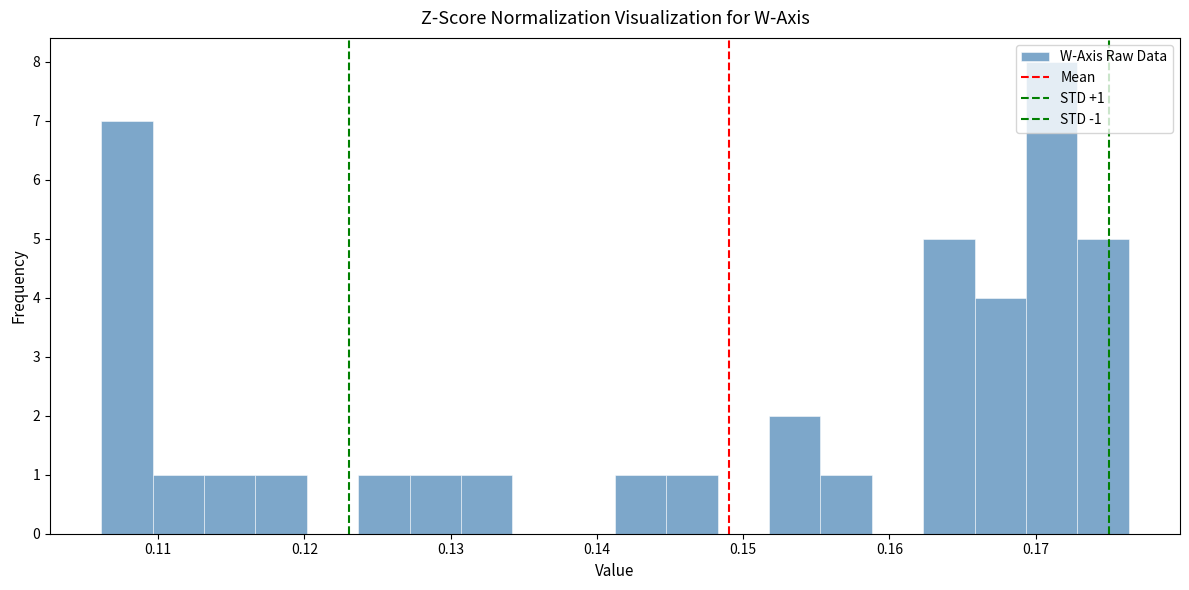

Around what value on the x-axis is the tallest bar? Give the approximate position of its centre, as read against the axis.

0.171